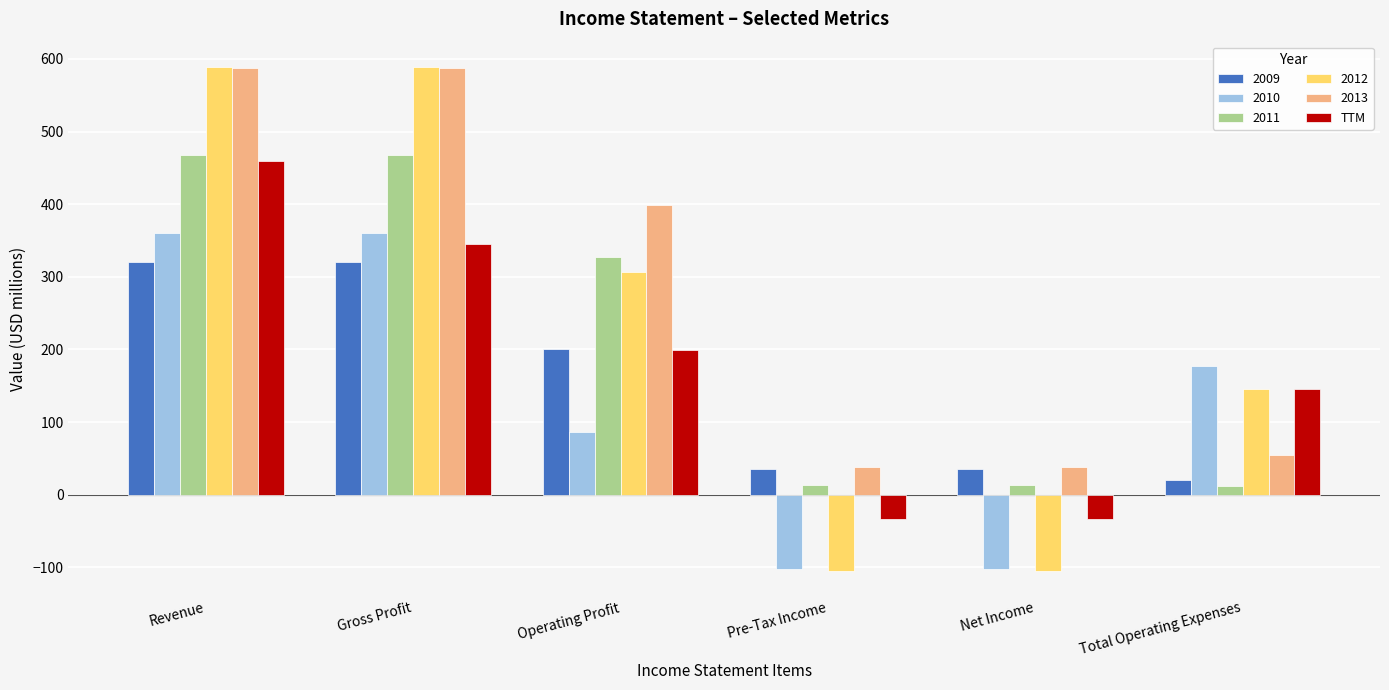

What is the label of the 1st bar from the left?

Revenue